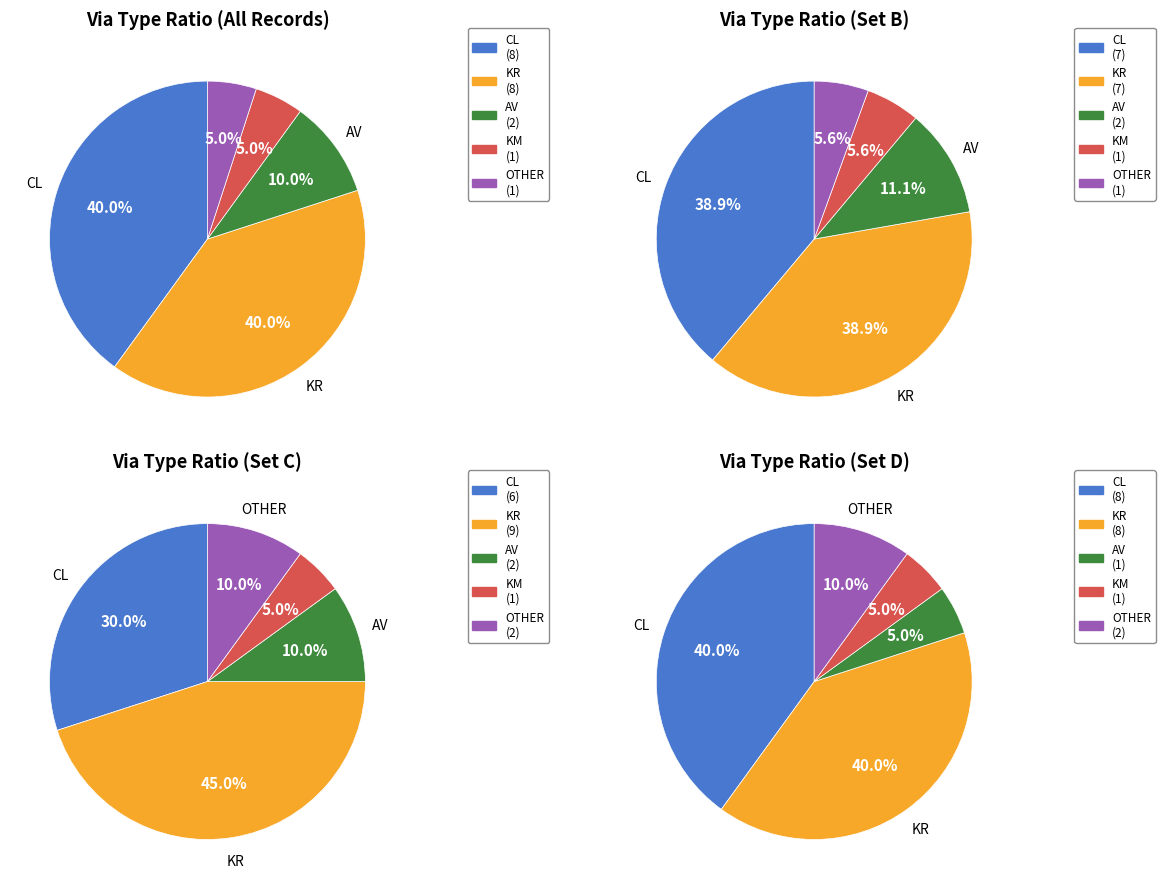

The AV slice represents 16% of the pie. True or false?

False